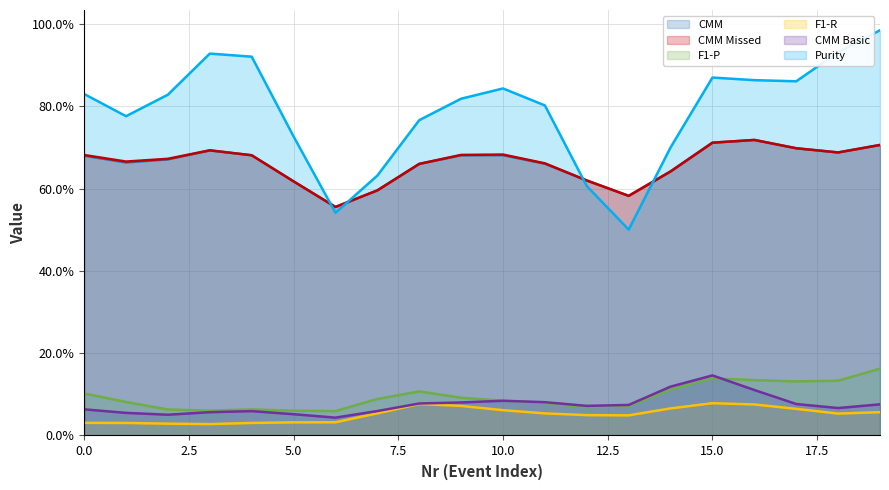

What is the difference between the maximum and second lowest values in the F1-R series?

0.1